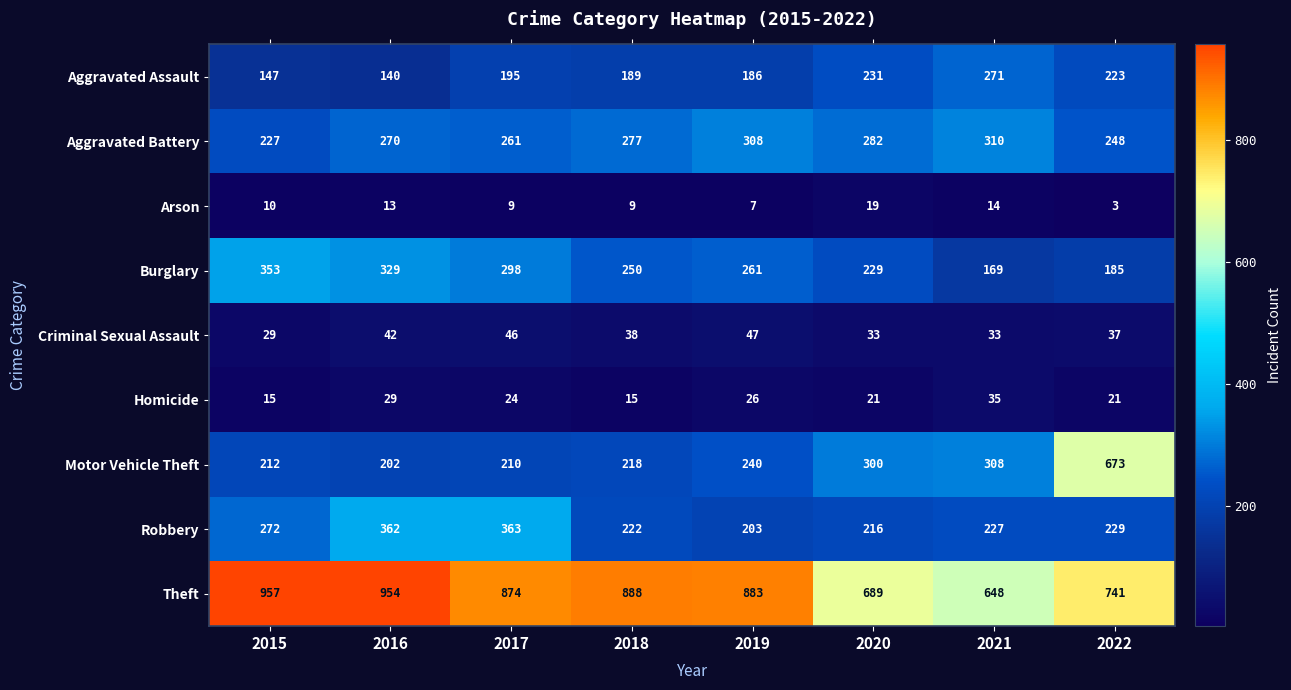

What is the maximum value shown in the chart?

957